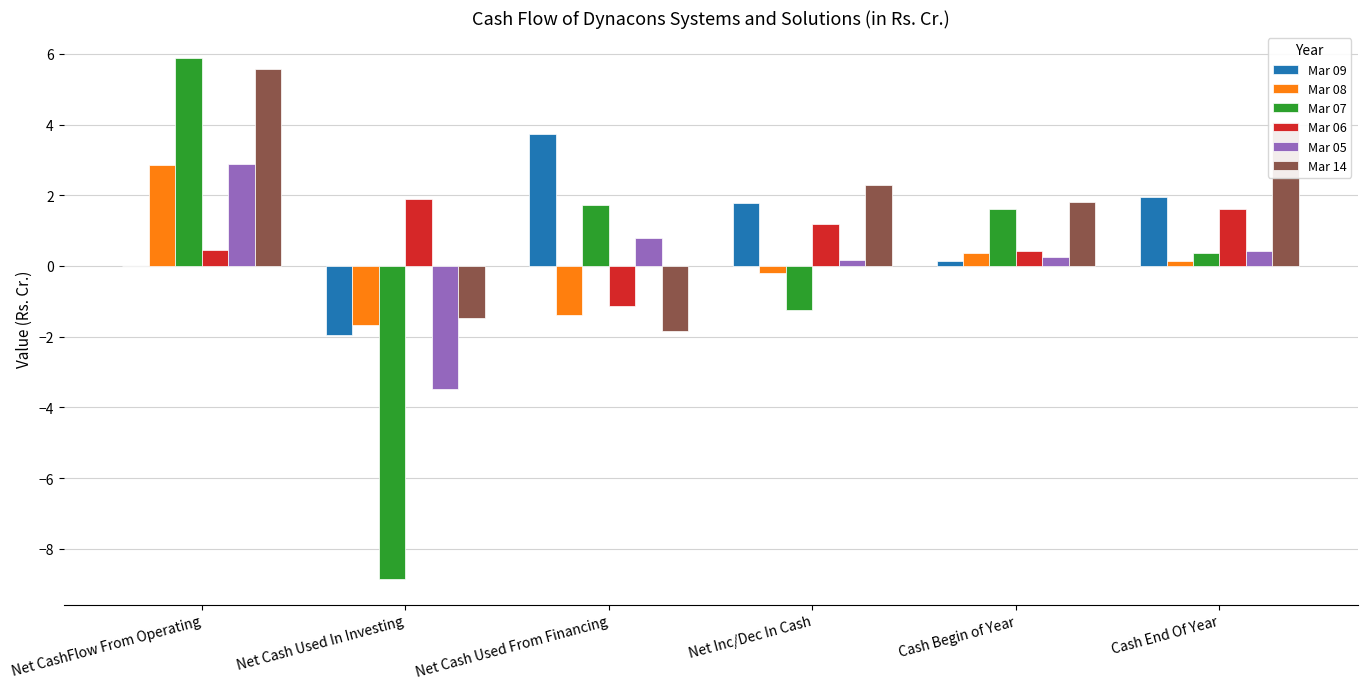

Which series has the largest total across all categories?

Mar 14